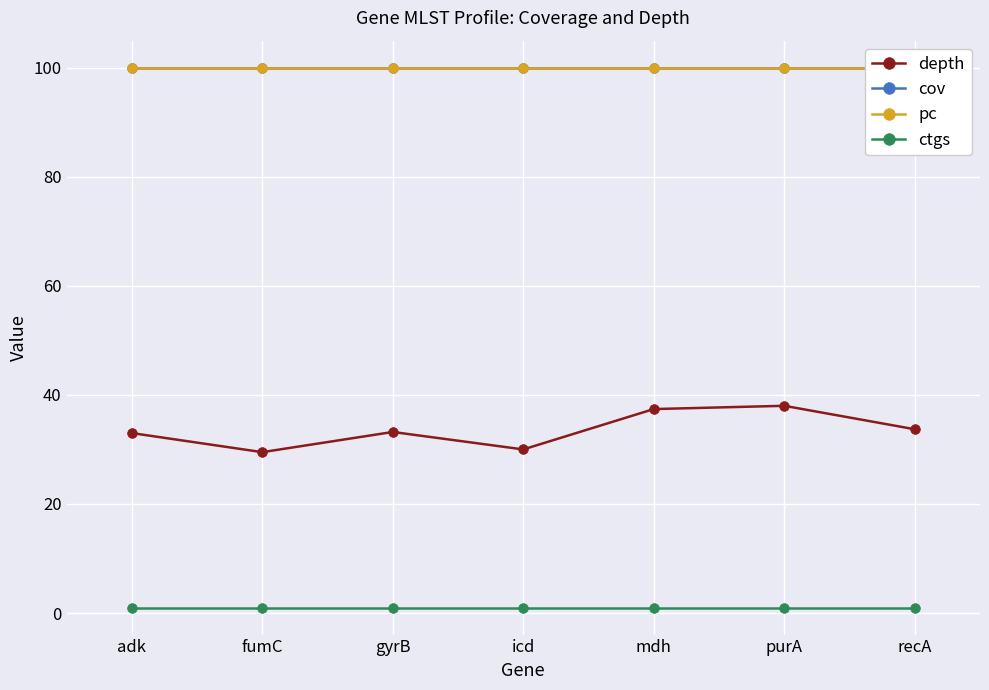

At which label is pc closest to 100?

adk